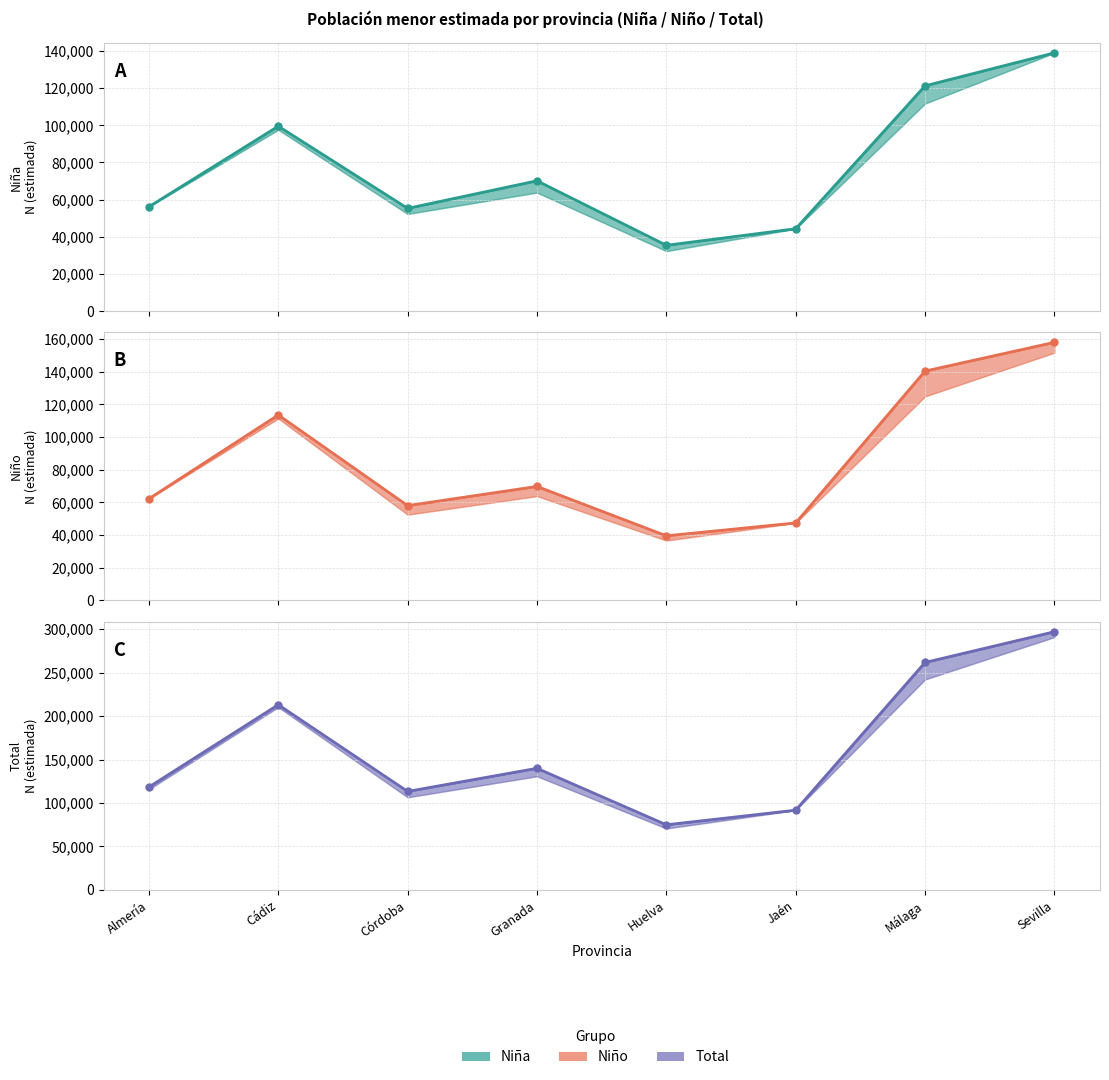

What is the label of the 6th point from the right?

Córdoba